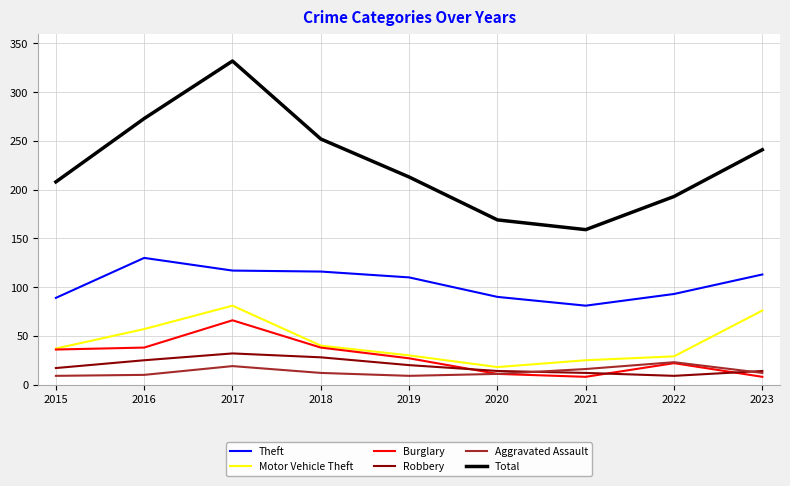

What is the difference between the highest and lowest values at 2021?

151